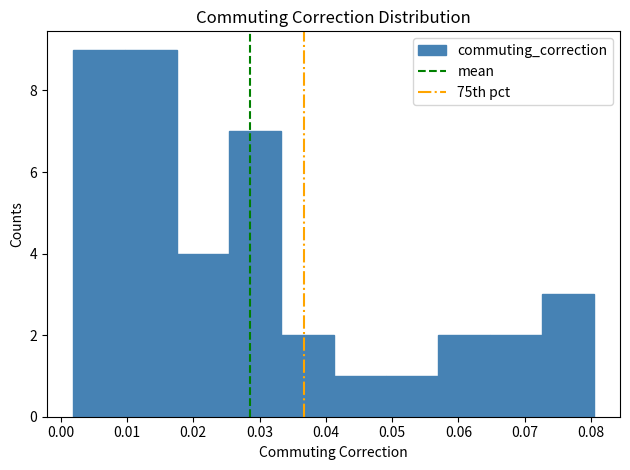

Reading left to right, list every bar in this chart as the range it spans on the x-axis followed by its height. Neither the bar edges nor the heights are printed on the chart, so give them approximately, as read against the axes.

0.002 to 0.010: 9
0.010 to 0.018: 9
0.018 to 0.025: 4
0.025 to 0.033: 7
0.033 to 0.041: 2
0.041 to 0.049: 1
0.049 to 0.057: 1
0.057 to 0.065: 2
0.065 to 0.073: 2
0.073 to 0.080: 3